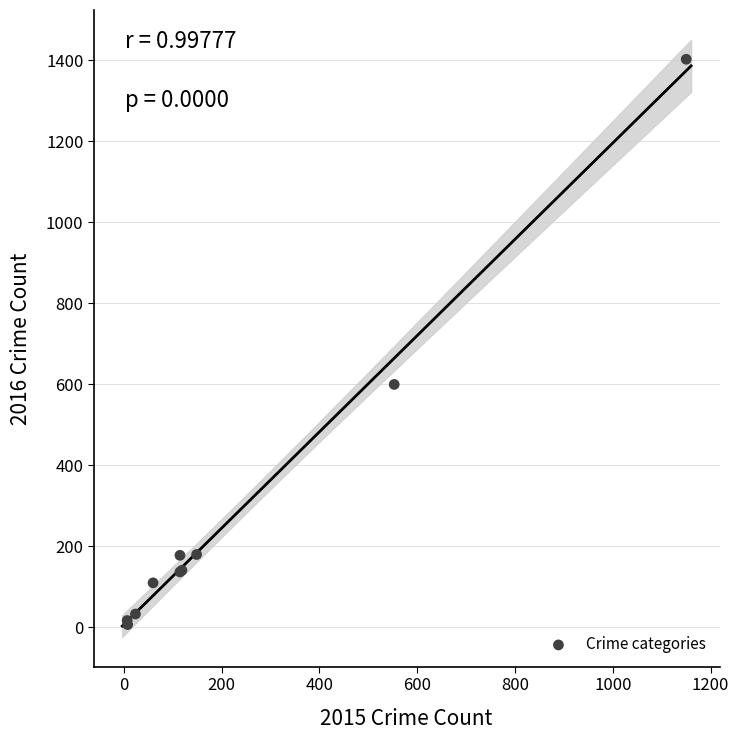

What Y value in the scatter plot is closest to 705?

600